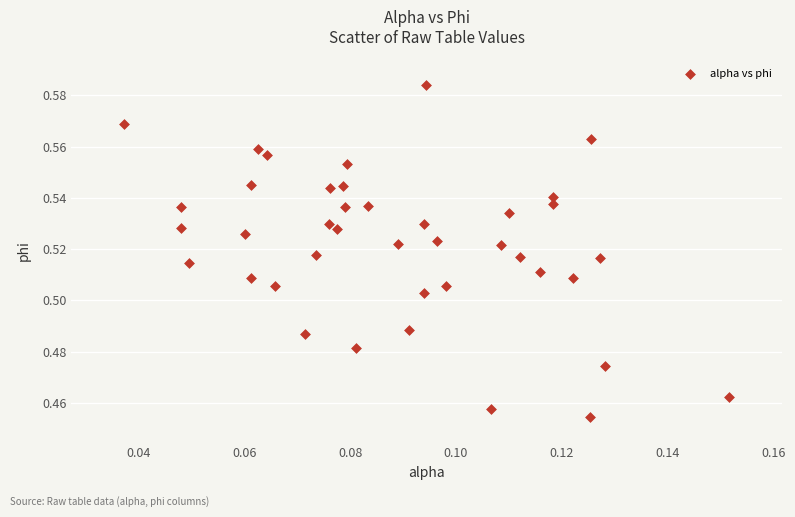

How many points are shown in the scatter plot?

40